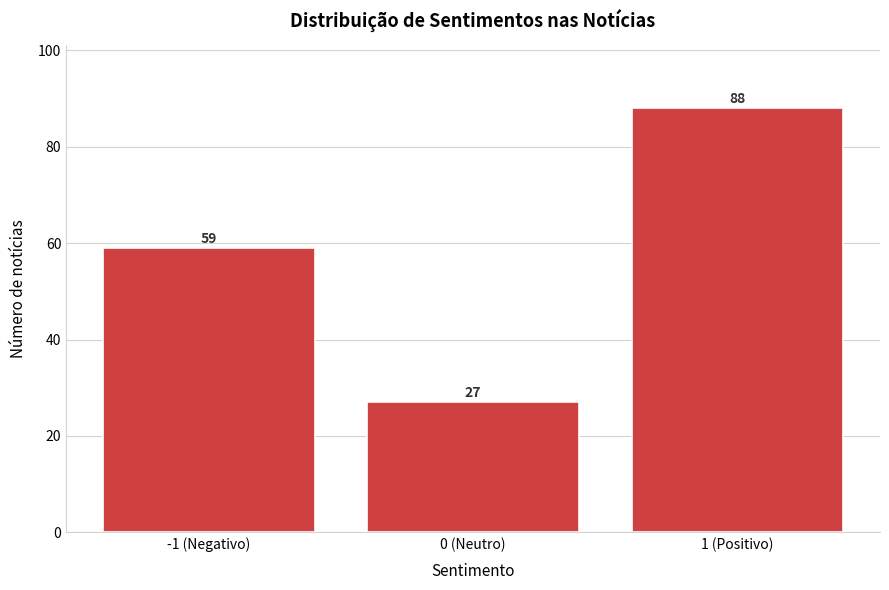

Reading left to right, what are all the values shown in this chart?

-1 (Negativo)=59	0 (Neutro)=27	1 (Positivo)=88